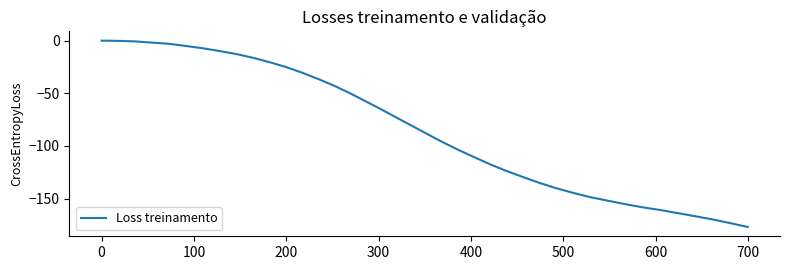

How many lines are shown in the chart?

1